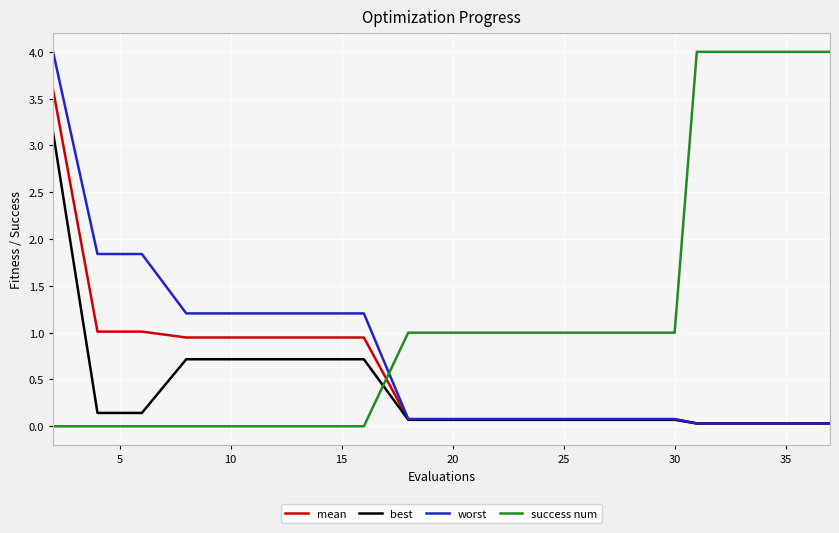

After their last crossing, which series has the higher values: mean or success num?

success num